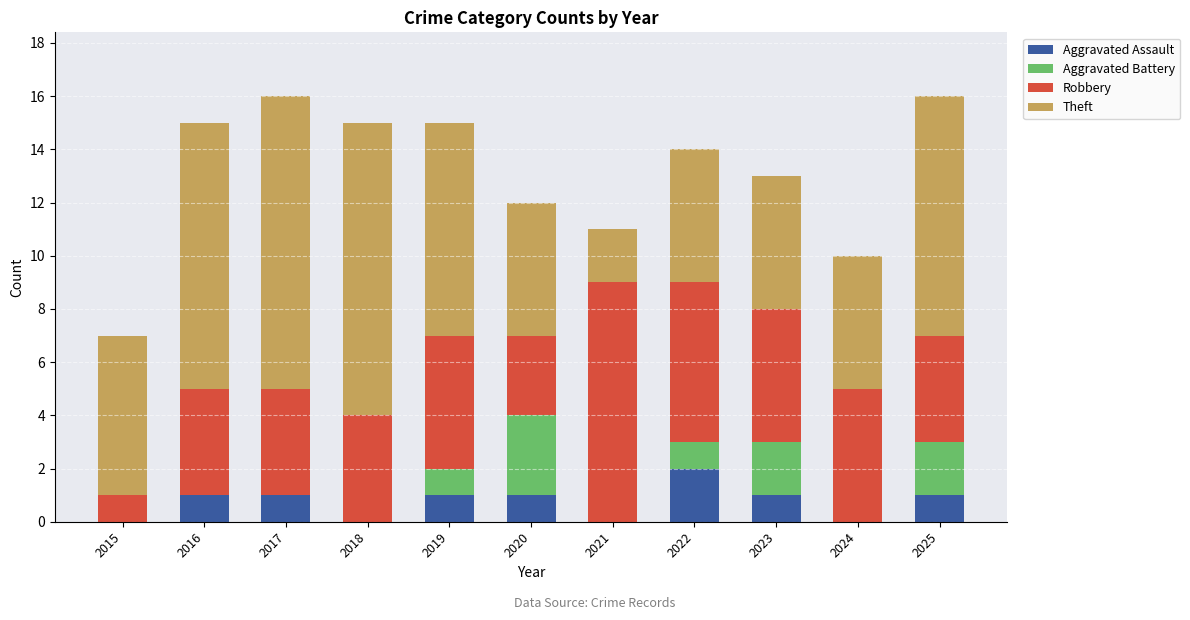

What is the total value across all series at 2015?

7